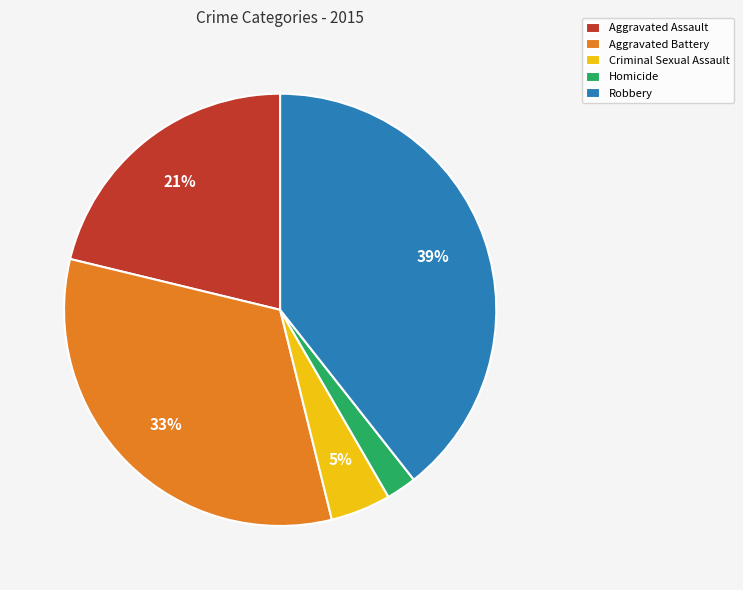

Does Aggravated Battery represent more than half of the total?

No